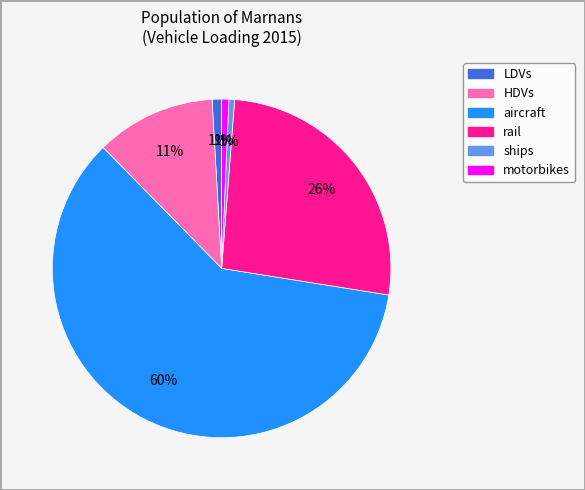

What is the largest slice in the pie chart?

aircraft